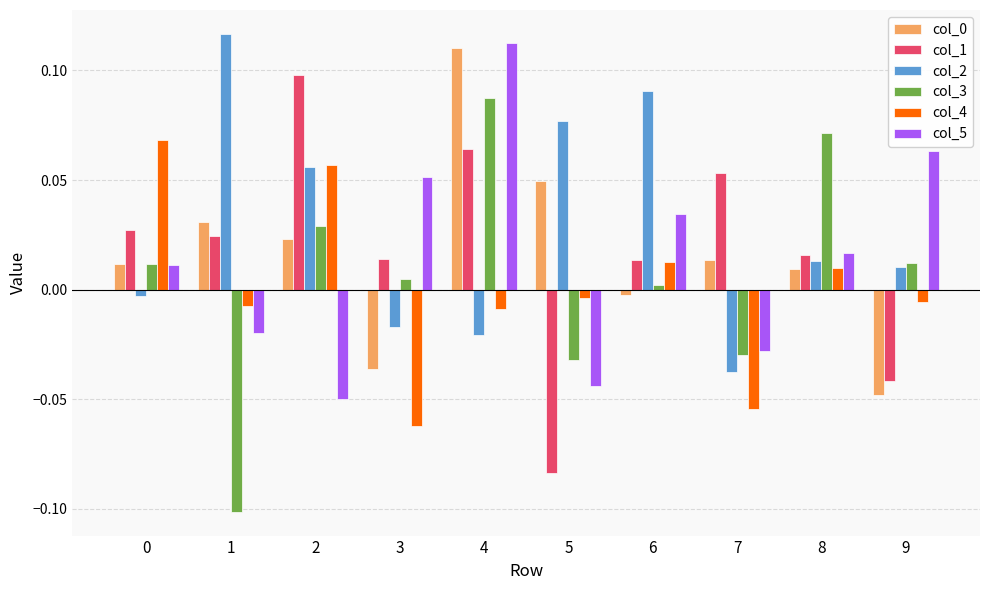

How many bars are there in total?

60